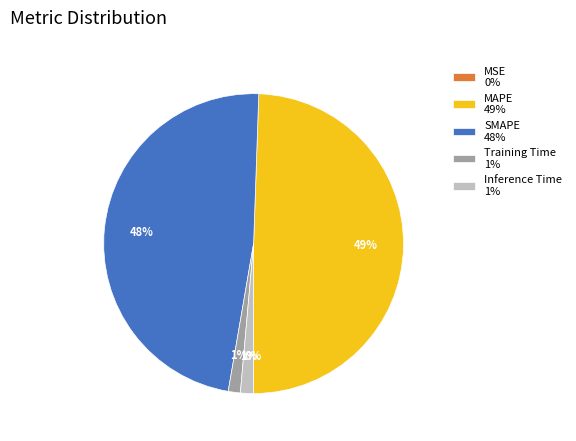

To the nearest percent, what is the difference between the largest and smallest slice percentages?

49%